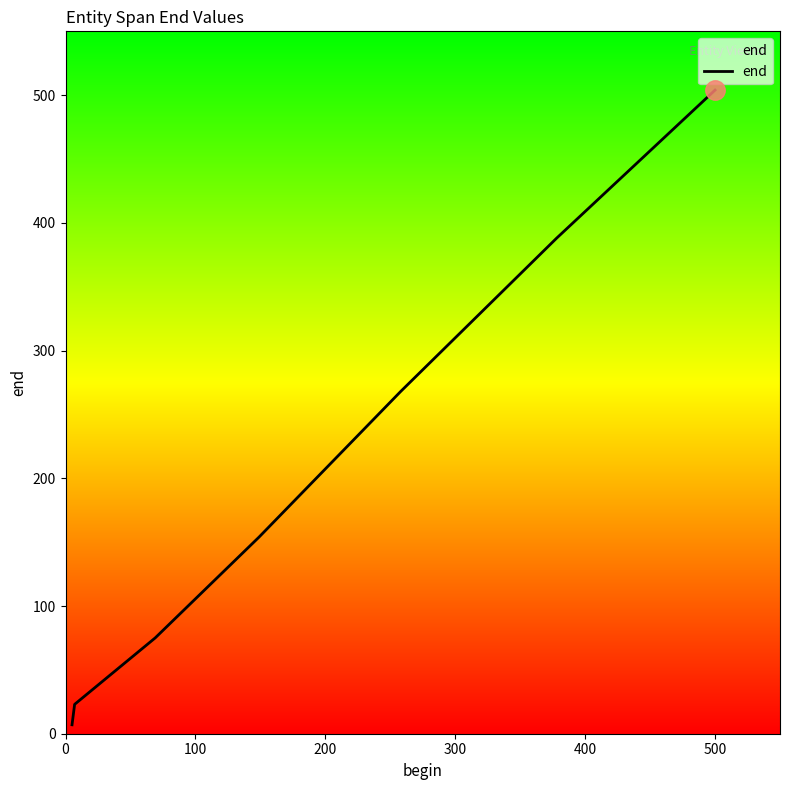

What is the difference between the maximum and minimum values?

497